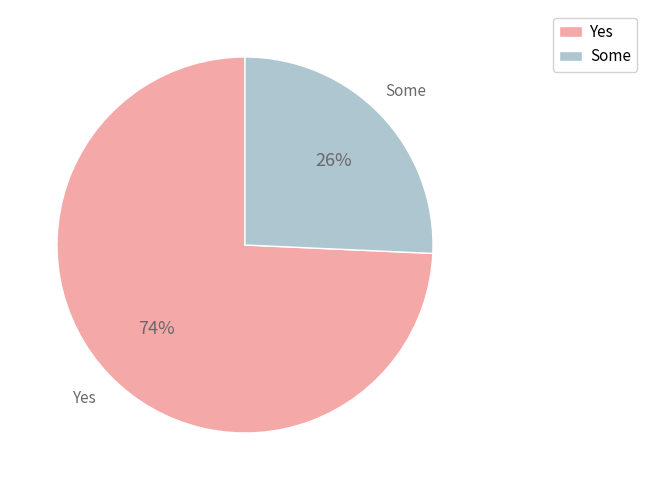

To the nearest percent, what is the average slice percentage?

50%